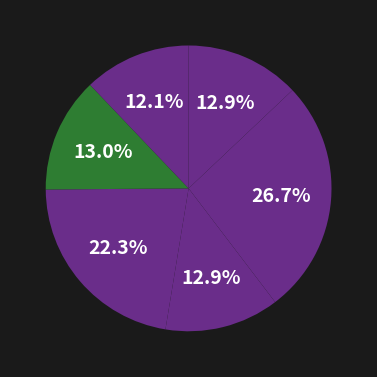

How many segments does this pie chart have?

6